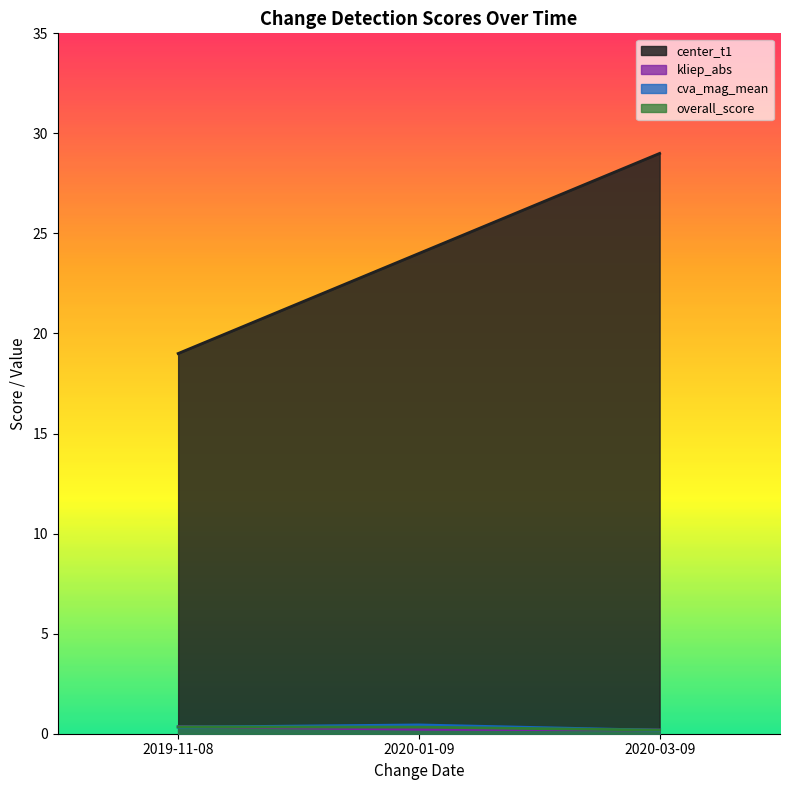

The center_t1 series shows 31.5 at 2020-01-09. True or false?

False